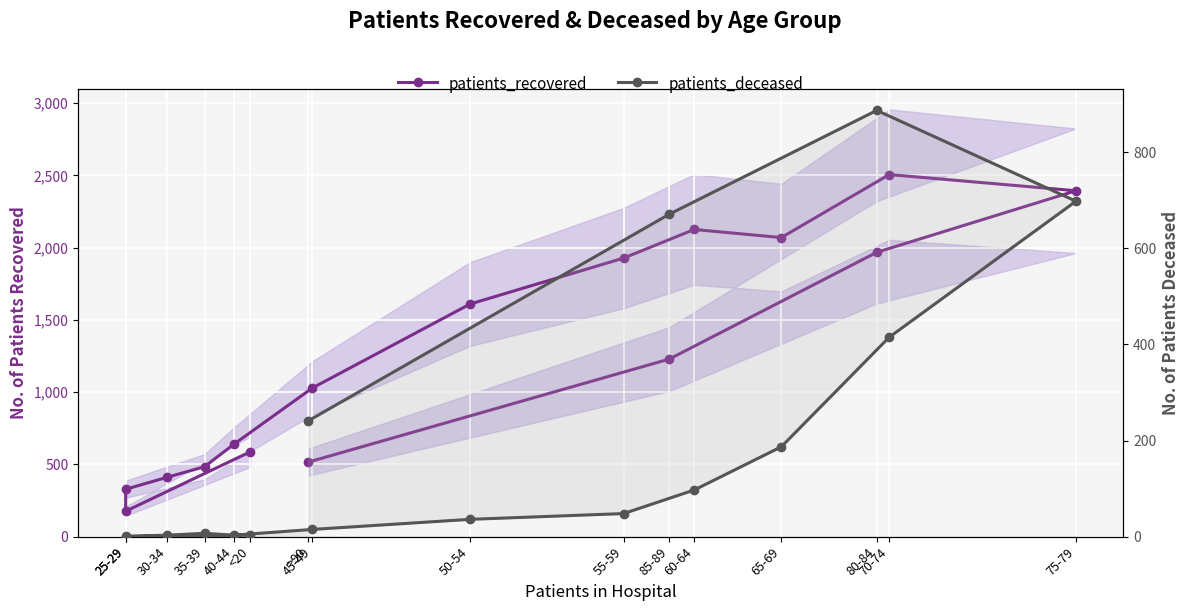

What is the approximate value of patients_recovered at 25-29?

176